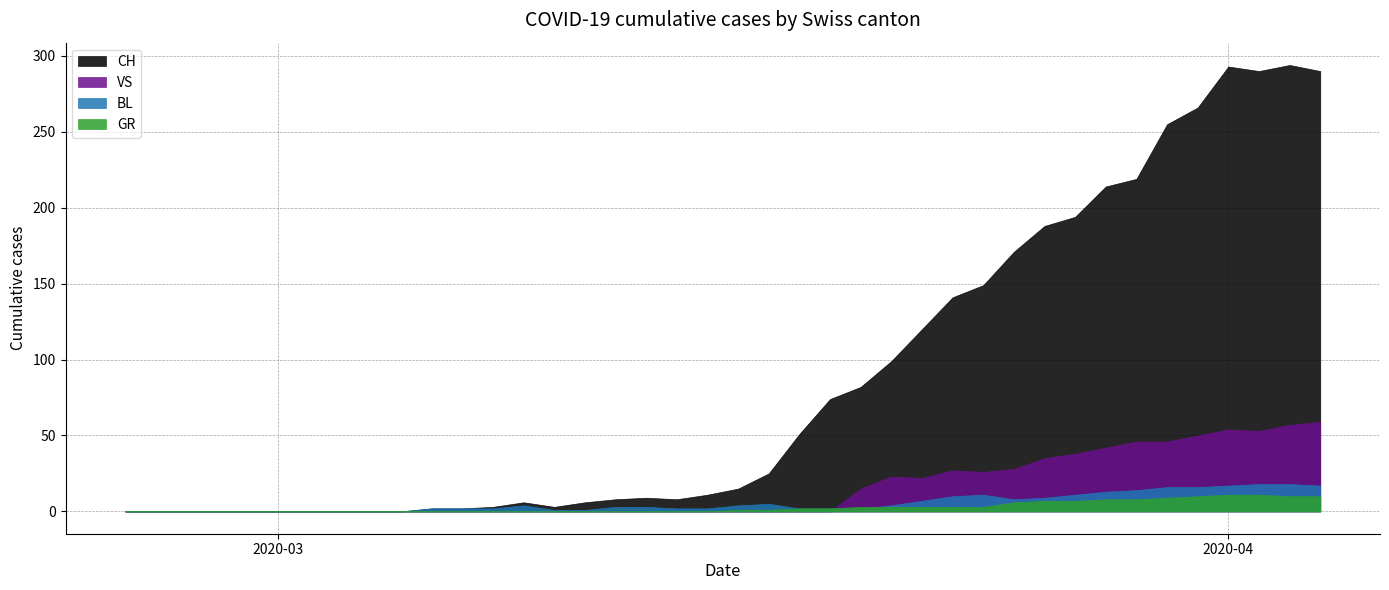

What value does the BL series have at 31, to the nearest 5?

10